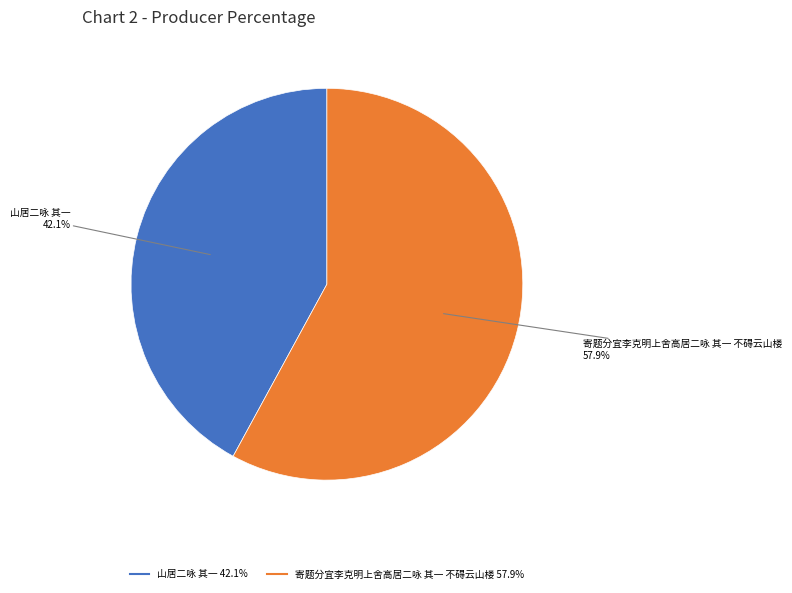

True or false: 寄题分宜李克明上舍高居二咏 其一 不碍云山楼 accounts for 73% of the total.

False